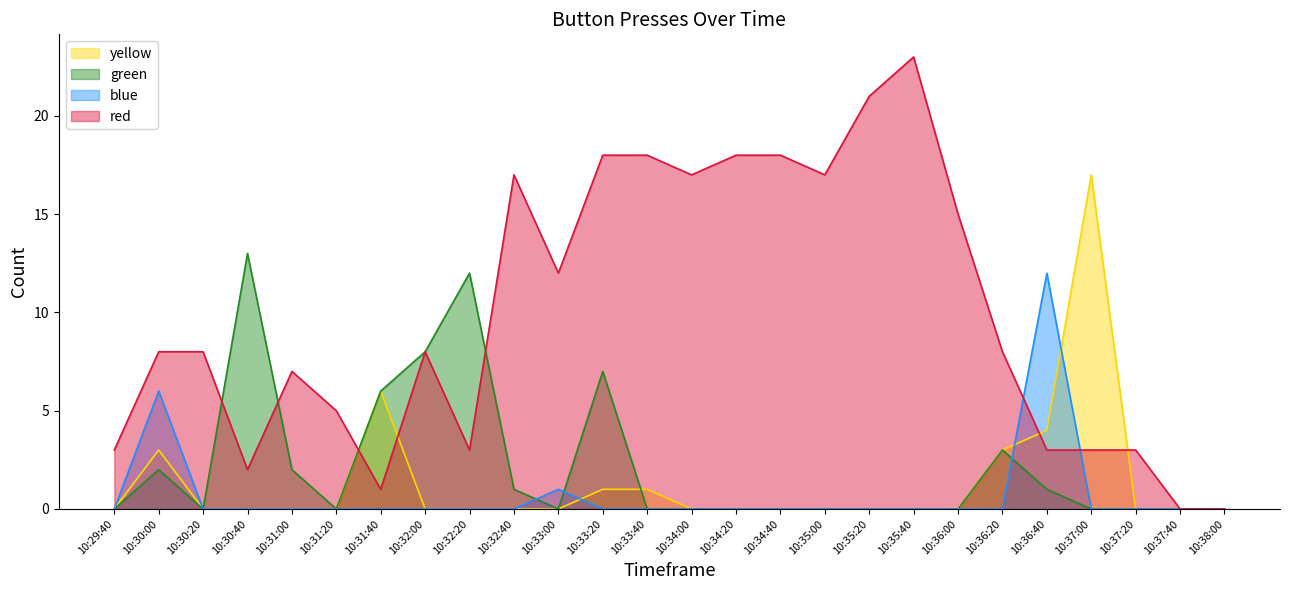

At which label does blue reach its peak?

10:36:40